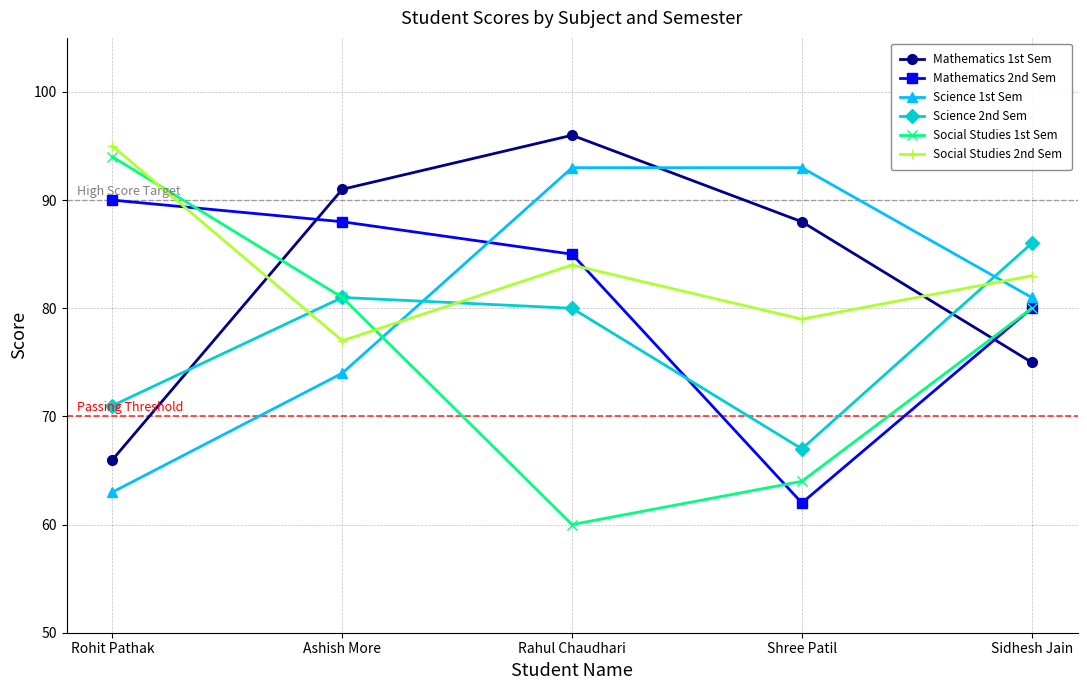

Between Ashish More and Shree Patil, which series saw the biggest shift?

Mathematics 2nd Sem